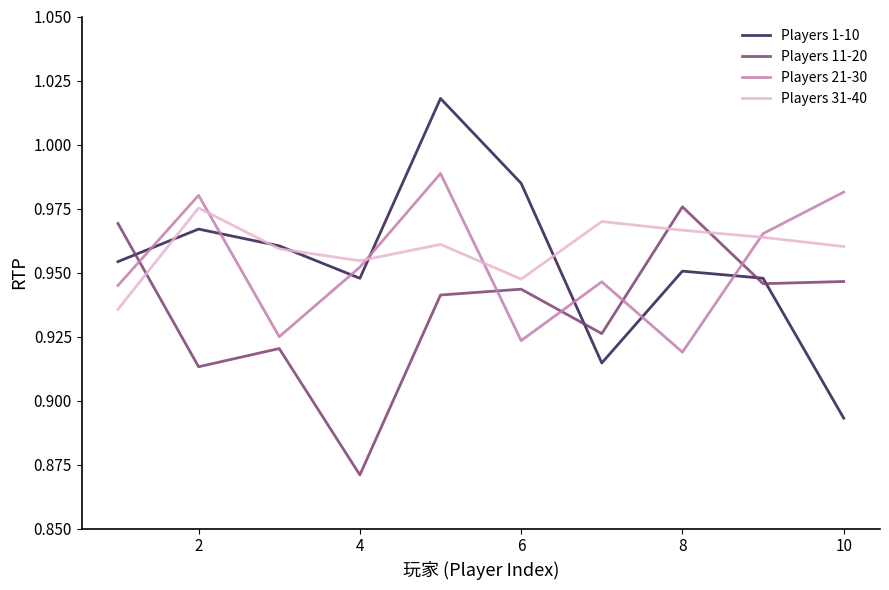

What is the sum of all Players 11-20 values?

9.4